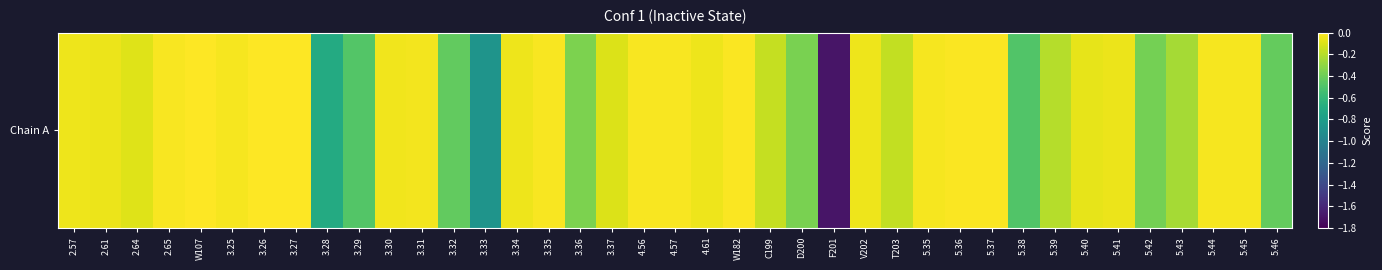

At which category does the chart reach its peak across all series?

3.27